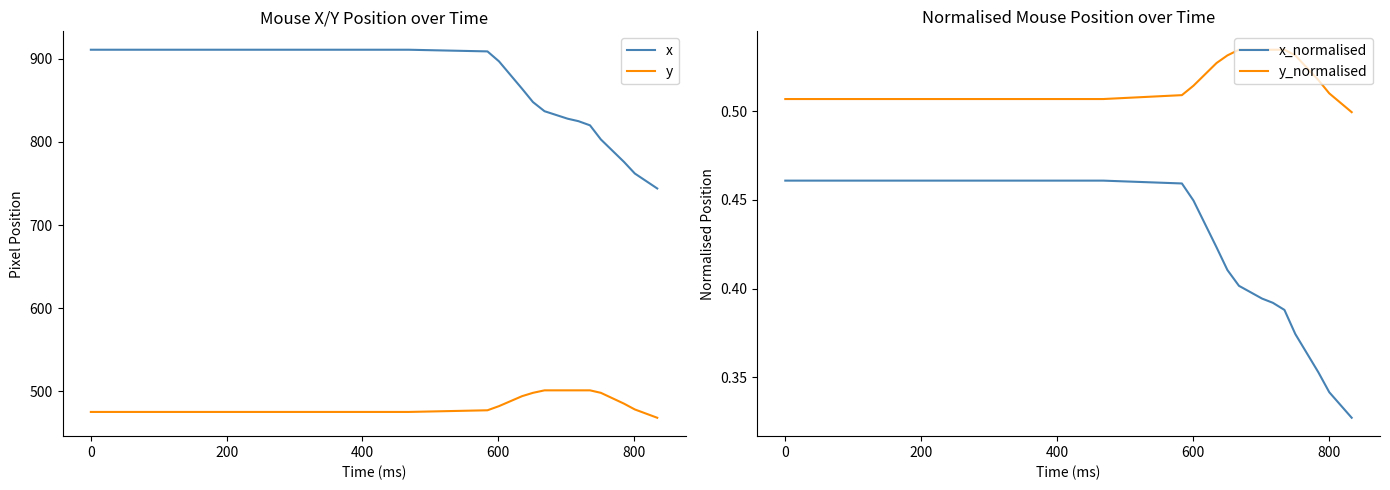

What value does the y series have at 200, to the nearest 5?

475